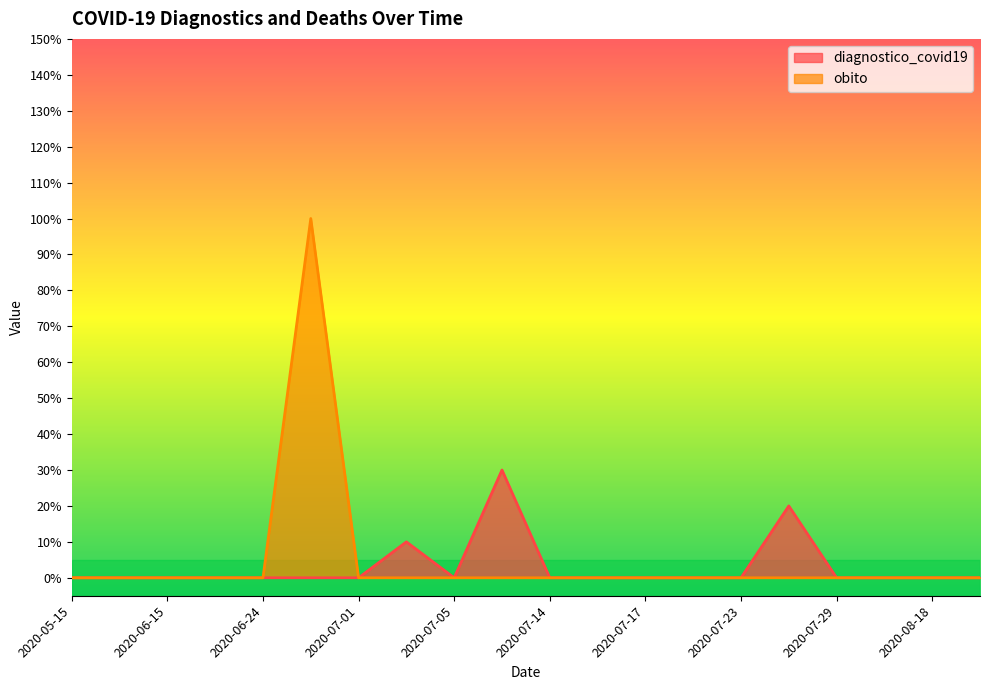

Reading left to right, transcribe all the data shown in this chart.

diagnostico_covid19: 0.0	0.0	0.0	0.0	0.0	0.0	0.0	0.1	0.0	0.3	0.0	0.0	0.0	0.0	0.0	0.2	0.0	0.0	0.0	0.0
obito: 0.0	0.0	0.0	0.0	0.0	1.0	0.0	0.0	0.0	0.0	0.0	0.0	0.0	0.0	0.0	0.0	0.0	0.0	0.0	0.0